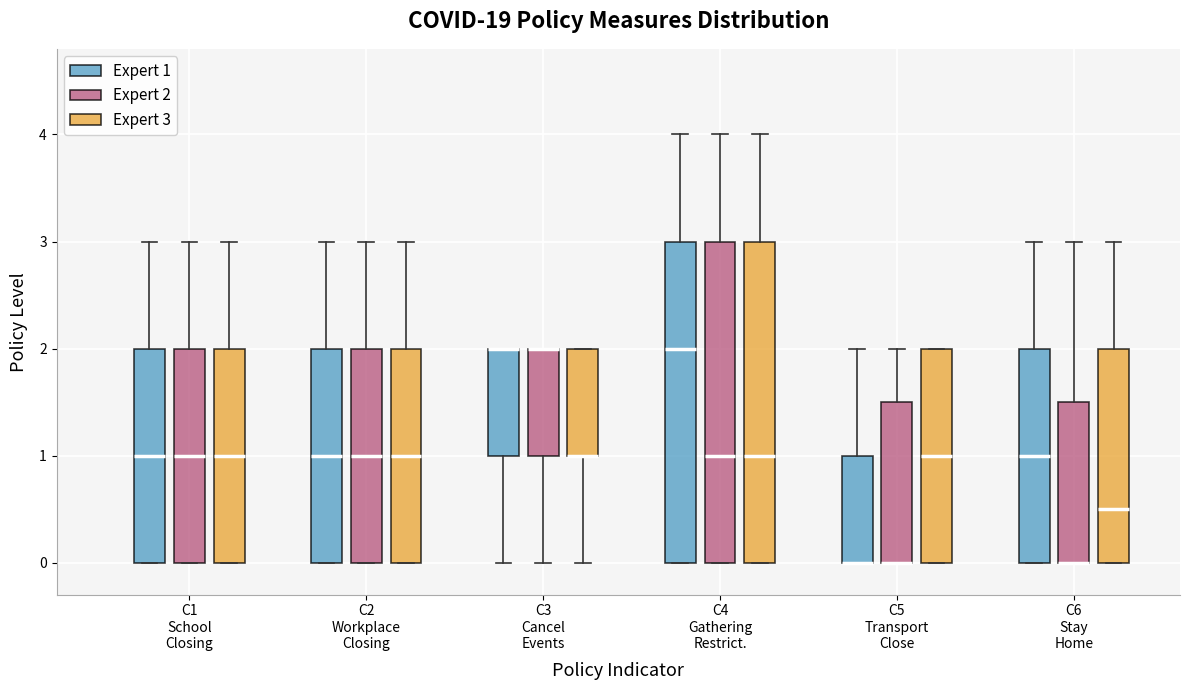

Where does the median line of the box for C2 Workplace Closing (Expert 2) sit on the y-axis? The values are not printed on the chart, so give them approximately, as read against the axis.

1.0